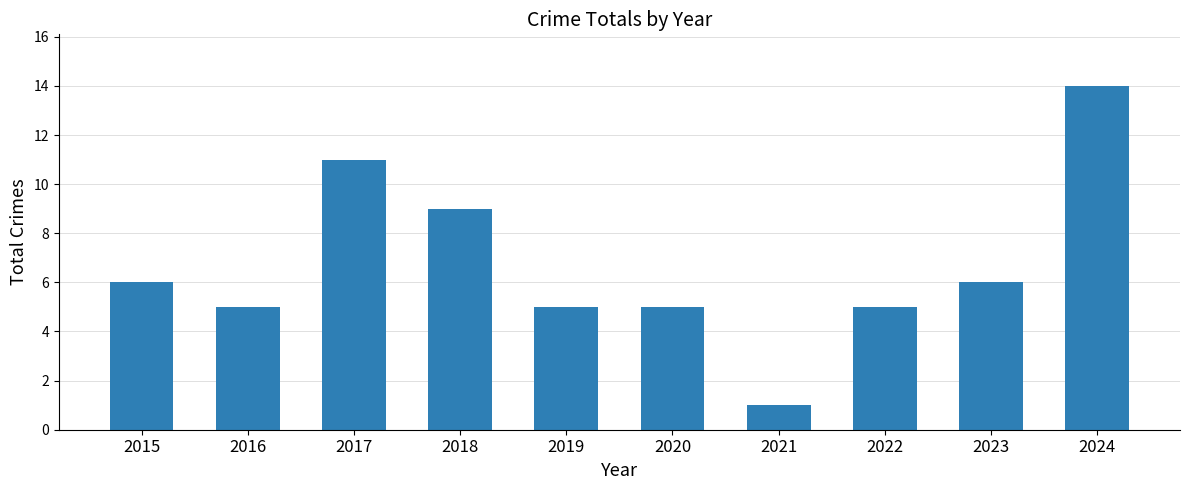

What is the average value?

7